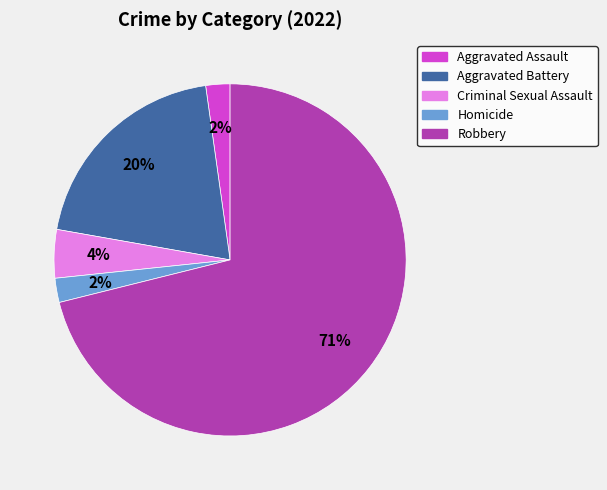

The Aggravated Battery slice represents 20% of the pie. True or false?

True